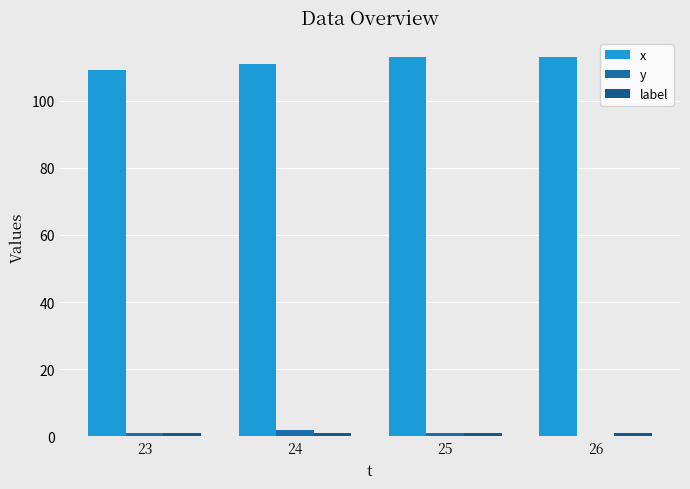

What is the value of the label bar at the 1st from the left?

1